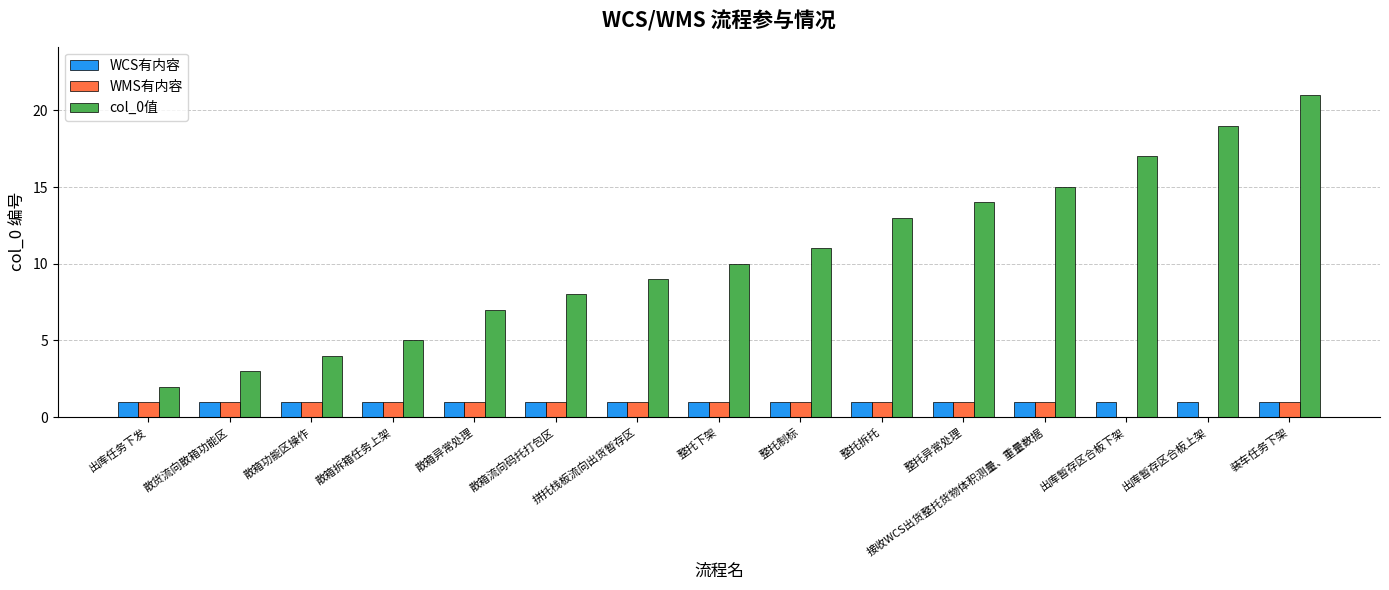

What is the maximum value shown in the chart?

21